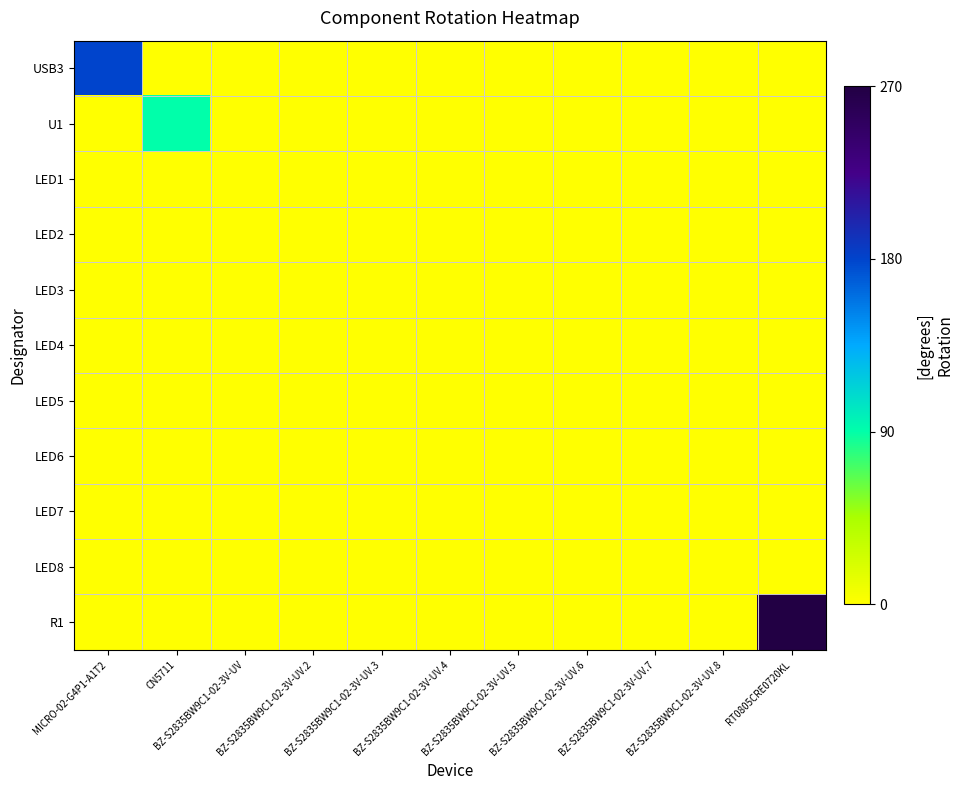

How many categories are shown in the chart?

11